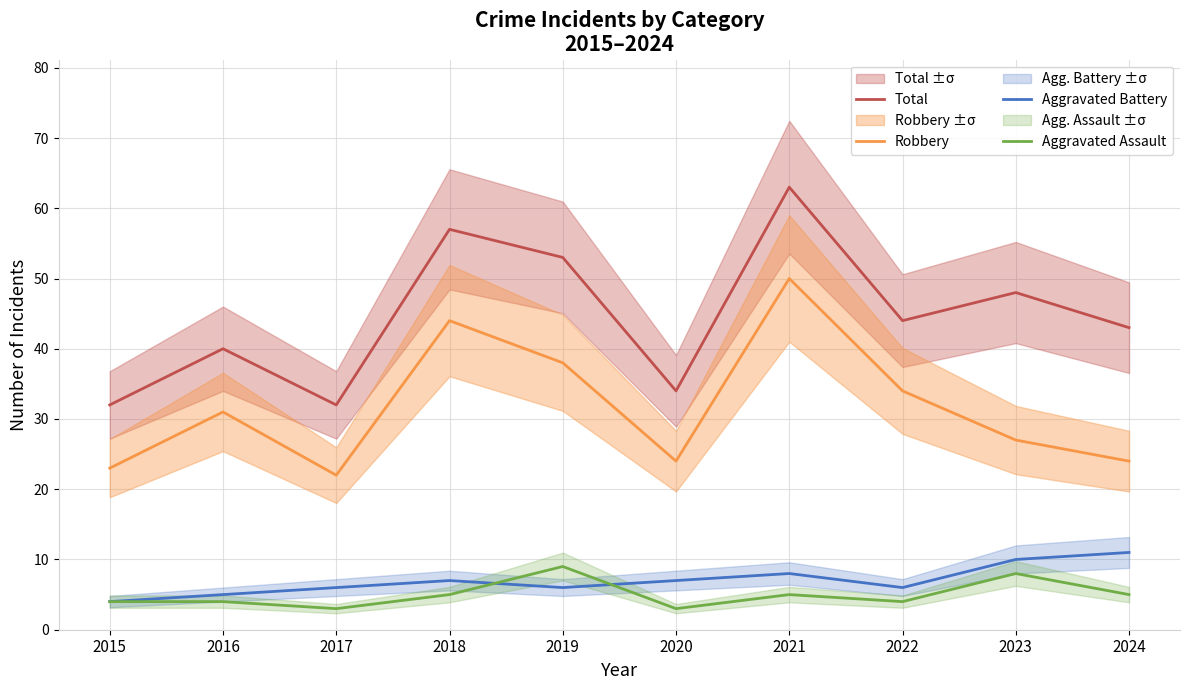

List the series in order of their peak value, lowest first.

Aggravated Assault, Aggravated Battery, Robbery, Total